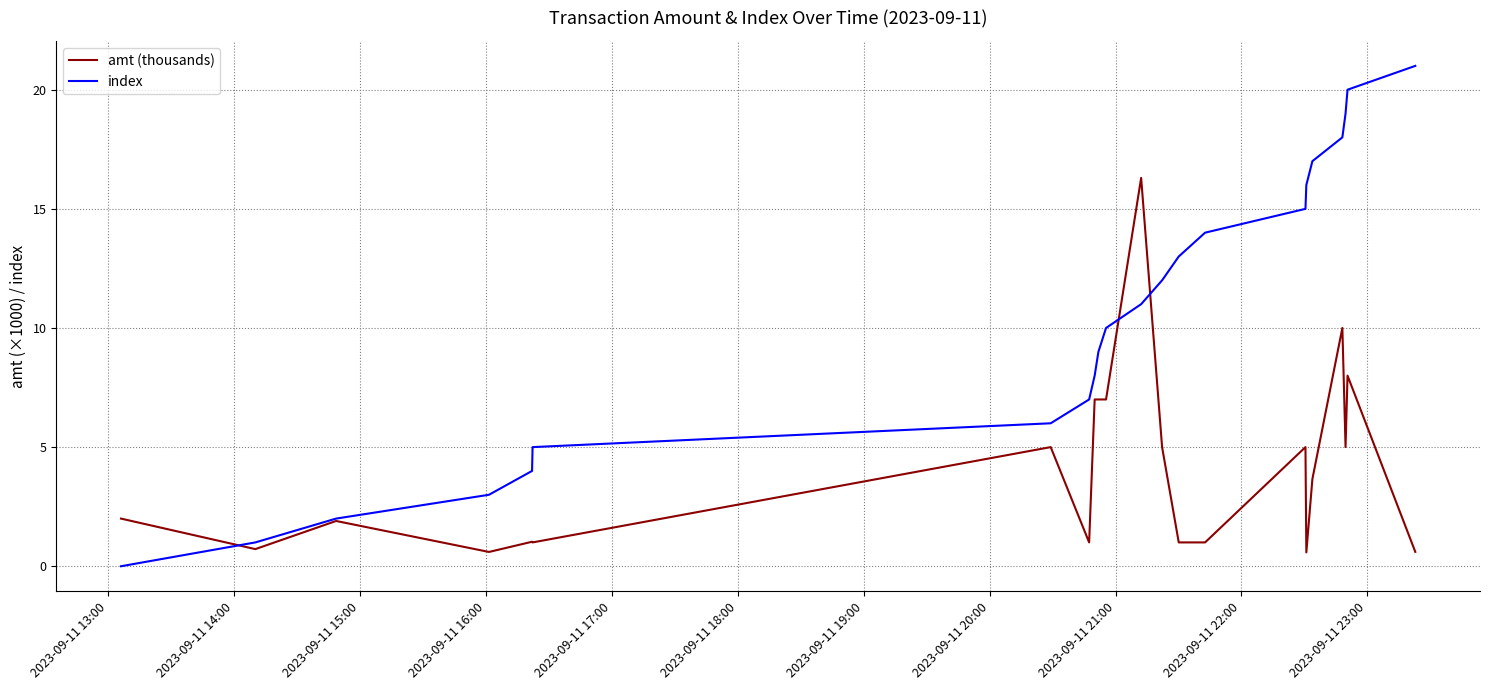

What is the average value of the index series?

10.5